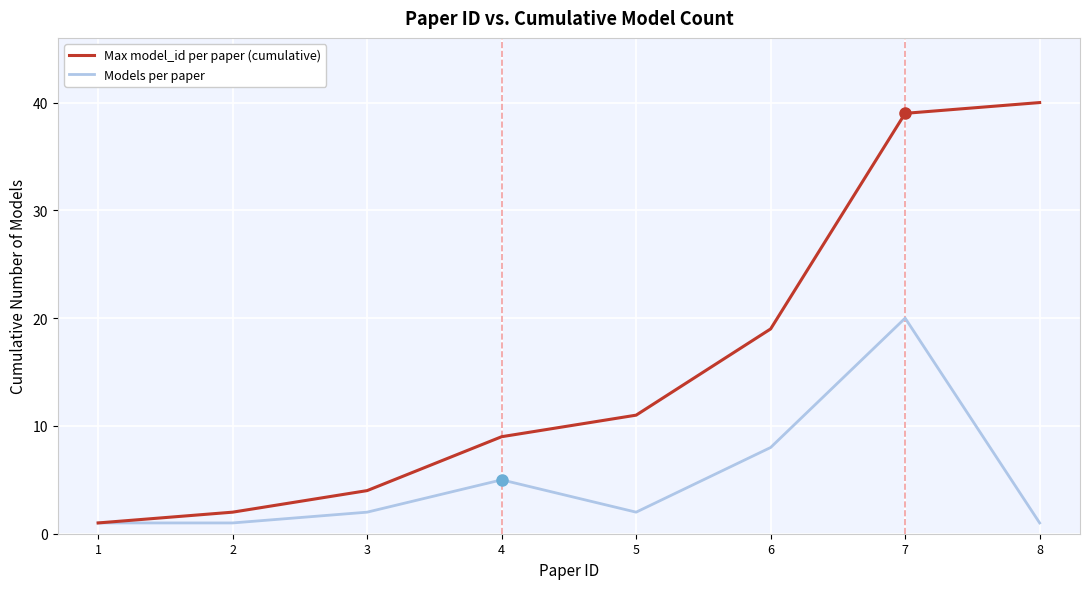

Rank the series by their maximum value, from highest to lowest.

Max model_id per paper (cumulative), Models per paper